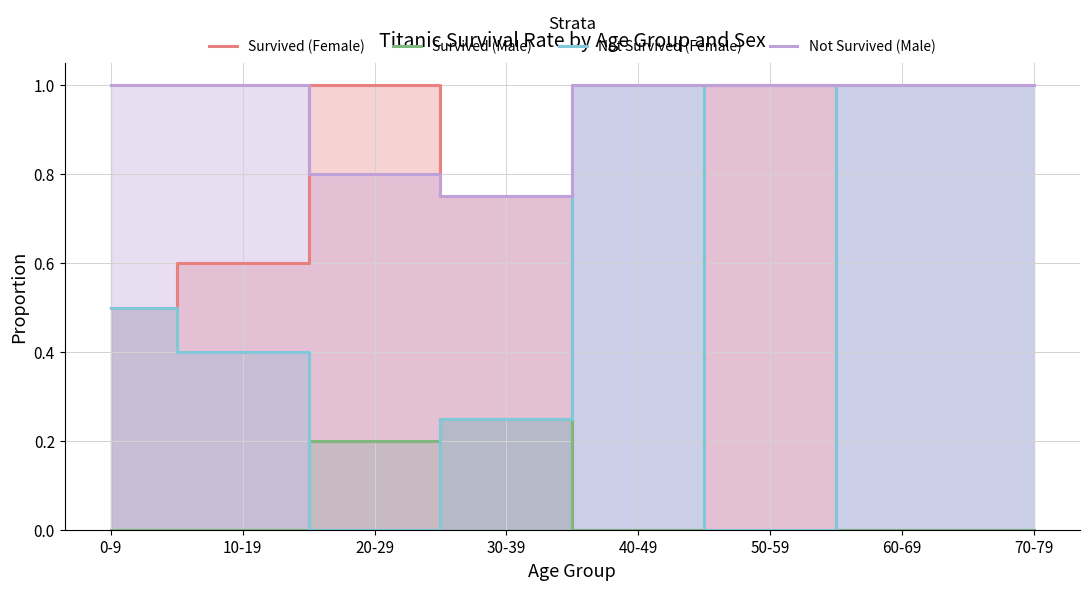

Reading left to right, what are all the values shown in this chart?

Survived (Female): 0.5	0.6	1.0	0.8	0.0	1.0	0.0	0.0
Survived (Male): 0.0	0.0	0.2	0.2	0.0	0.0	0.0	0.0
Not Survived (Female): 0.5	0.4	0.0	0.2	1.0	0.0	1.0	1.0
Not Survived (Male): 1.0	1.0	0.8	0.8	1.0	1.0	1.0	1.0